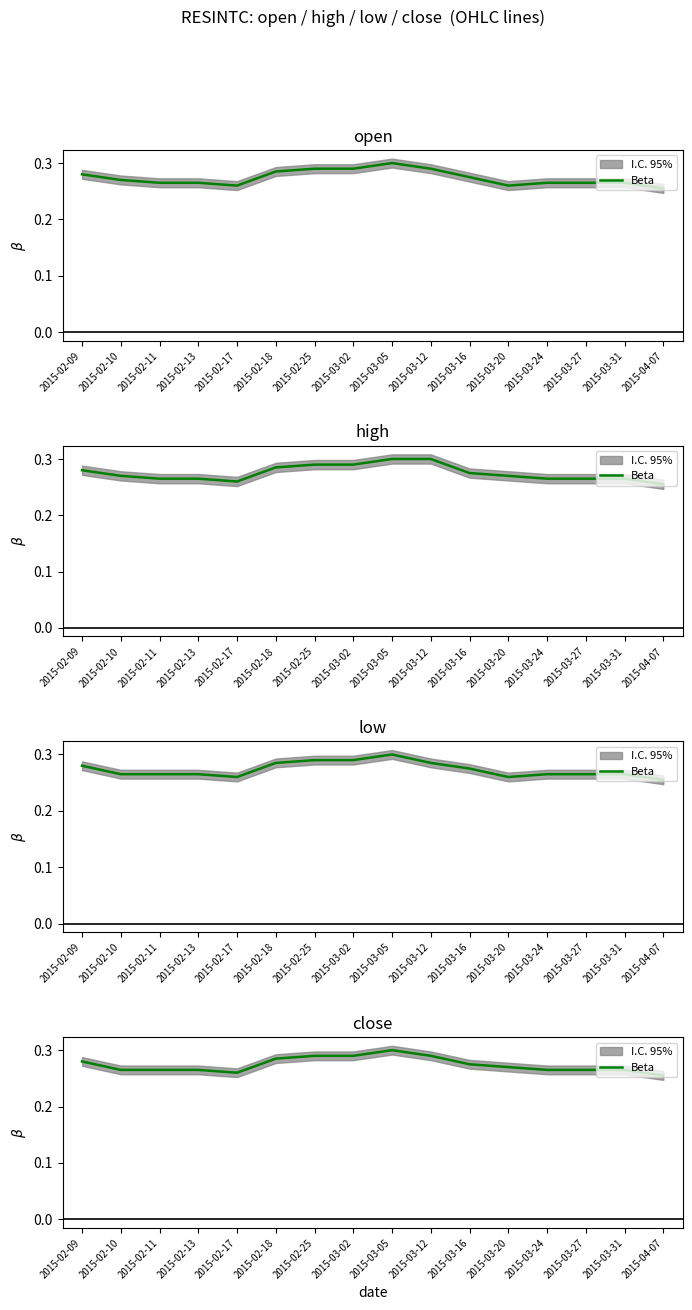

What is the greatest value displayed?

0.3